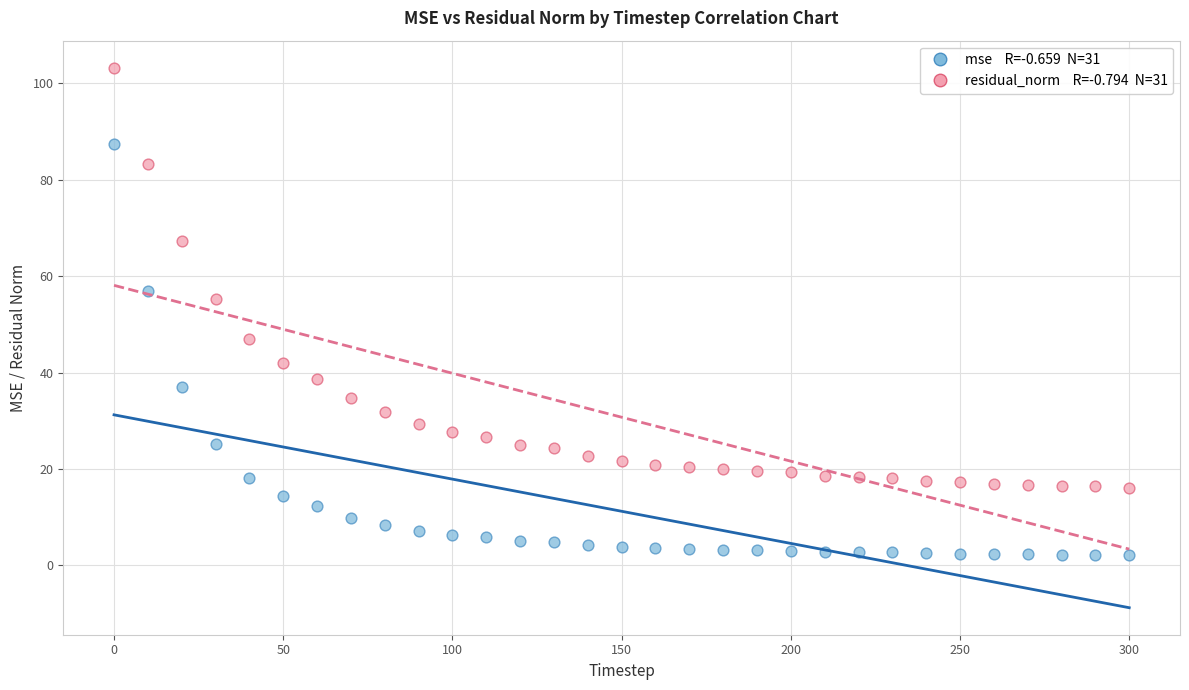

Across all series, what Y value is closest to 52?

55.3